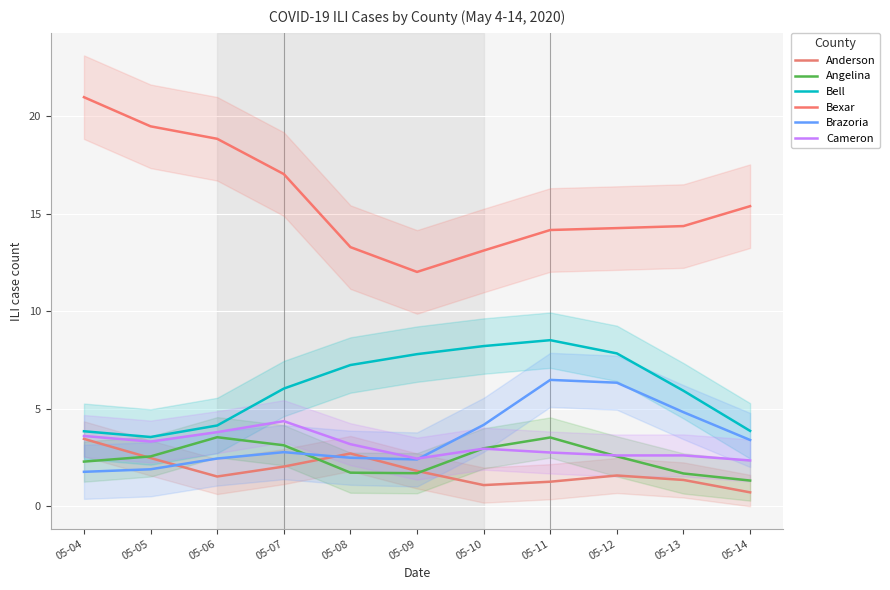

At how many categories does at least one series exceed 16?

4